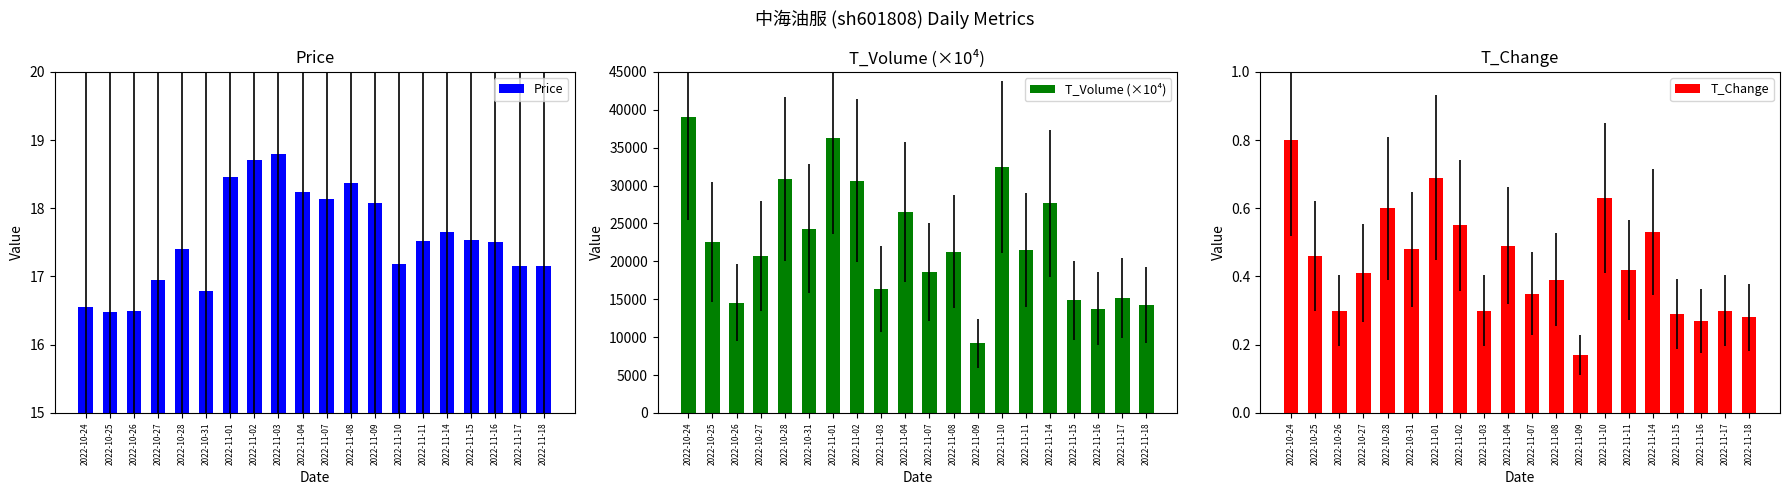

What is the value of the Price bar at the 9th from the left?

18.8